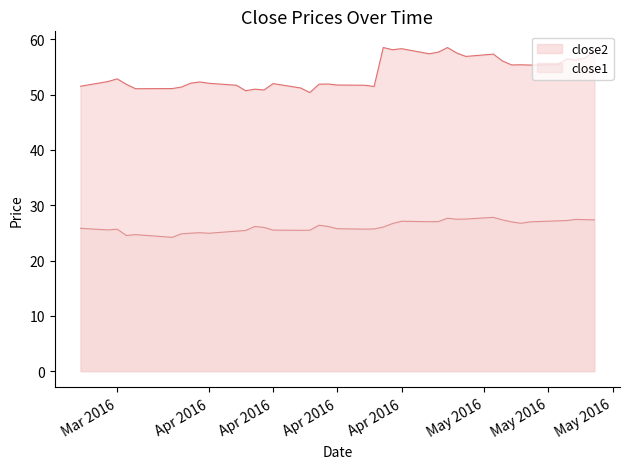

Rank the series by their maximum value, from highest to lowest.

close2, close1